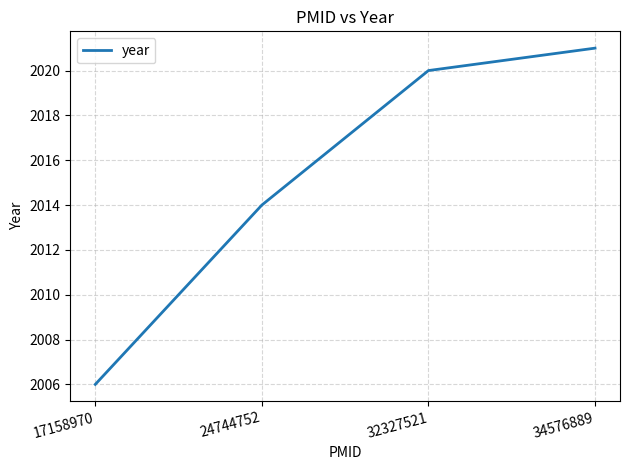

Does the chart have visible grid lines?

Yes